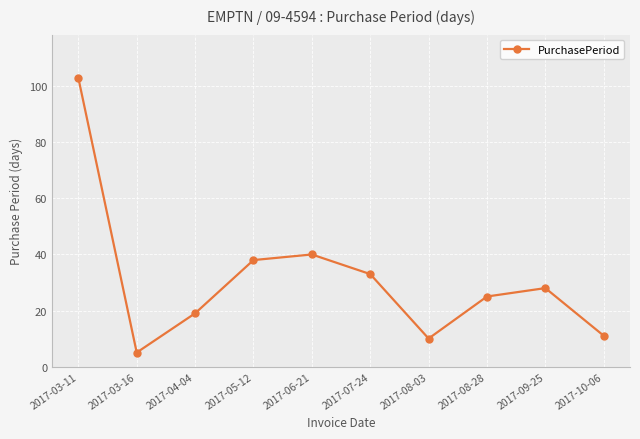

Where is the first local minimum?

2017-03-16